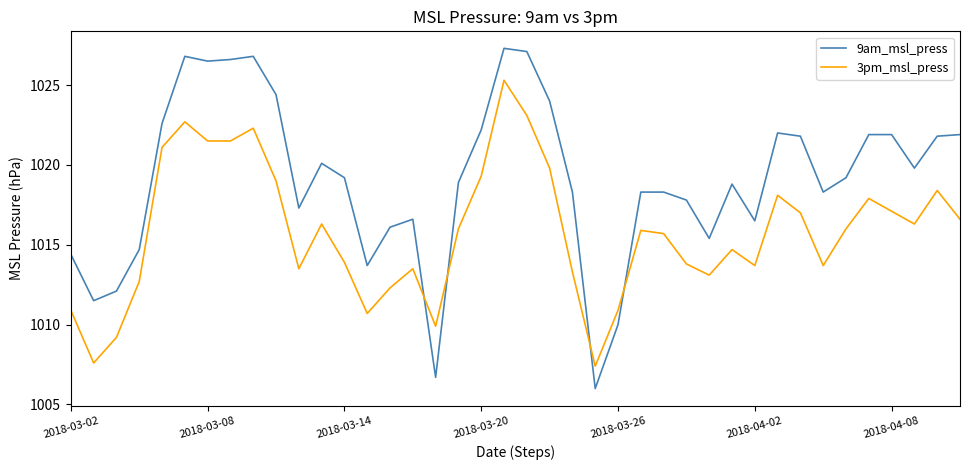

What is the difference between the maximum and minimum values in the 3pm_msl_press series?

17.9